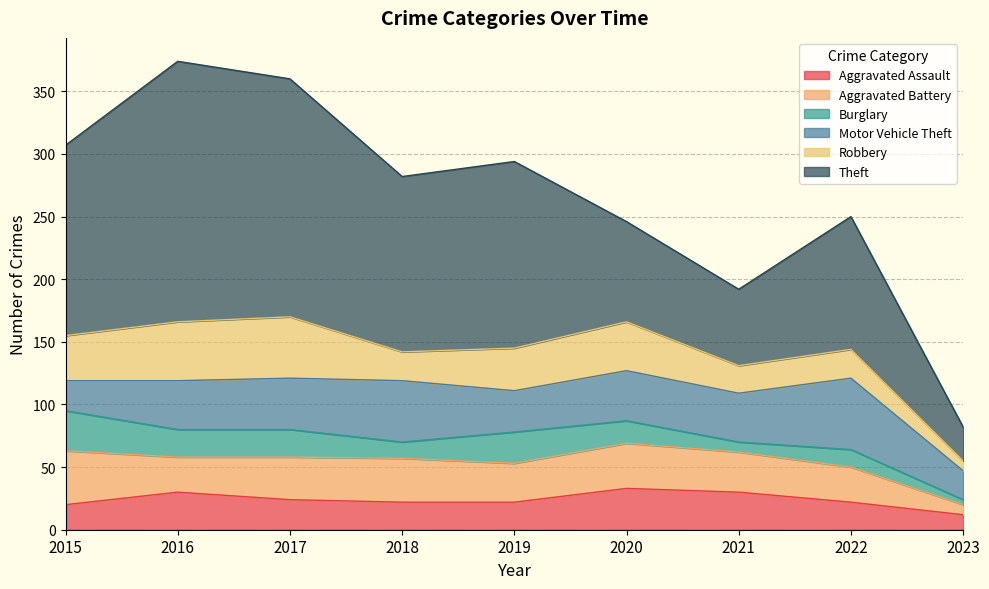

Does the chart display data point markers on the line(s)?

No